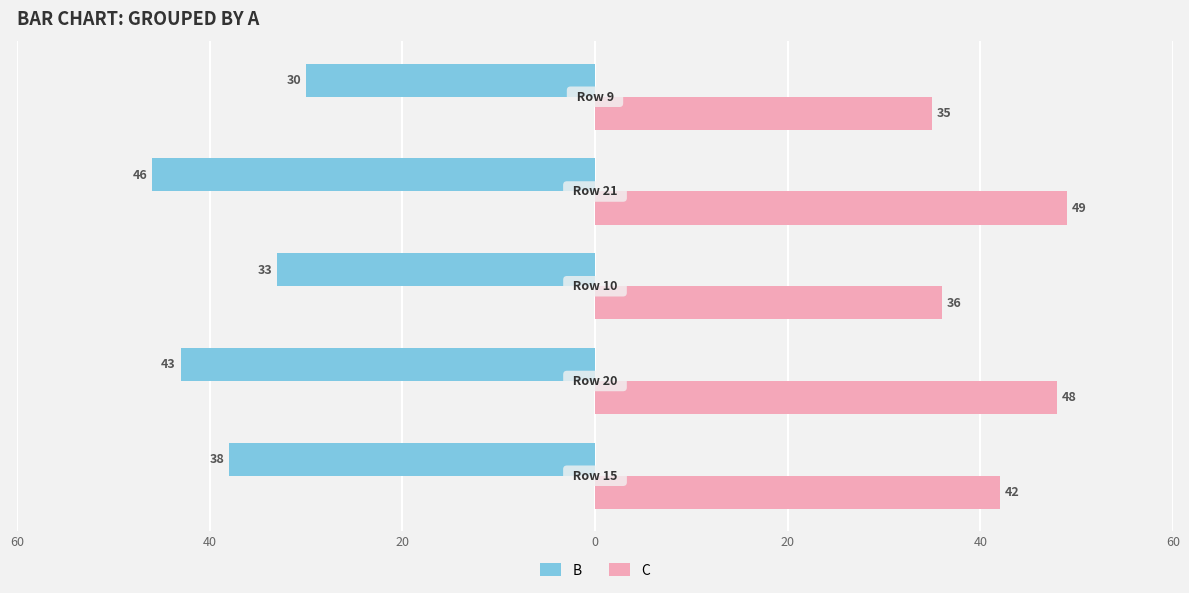

What are all the series names shown in the legend?

B, C